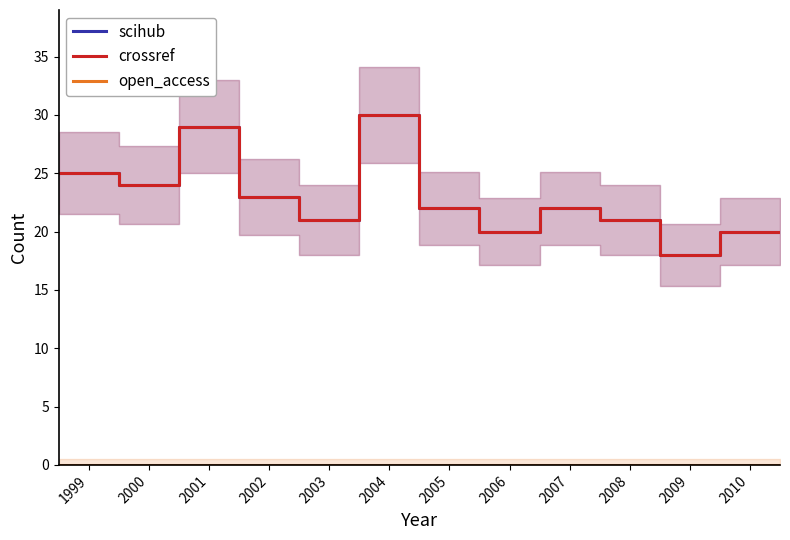

Which series has the largest range (max minus min)?

scihub